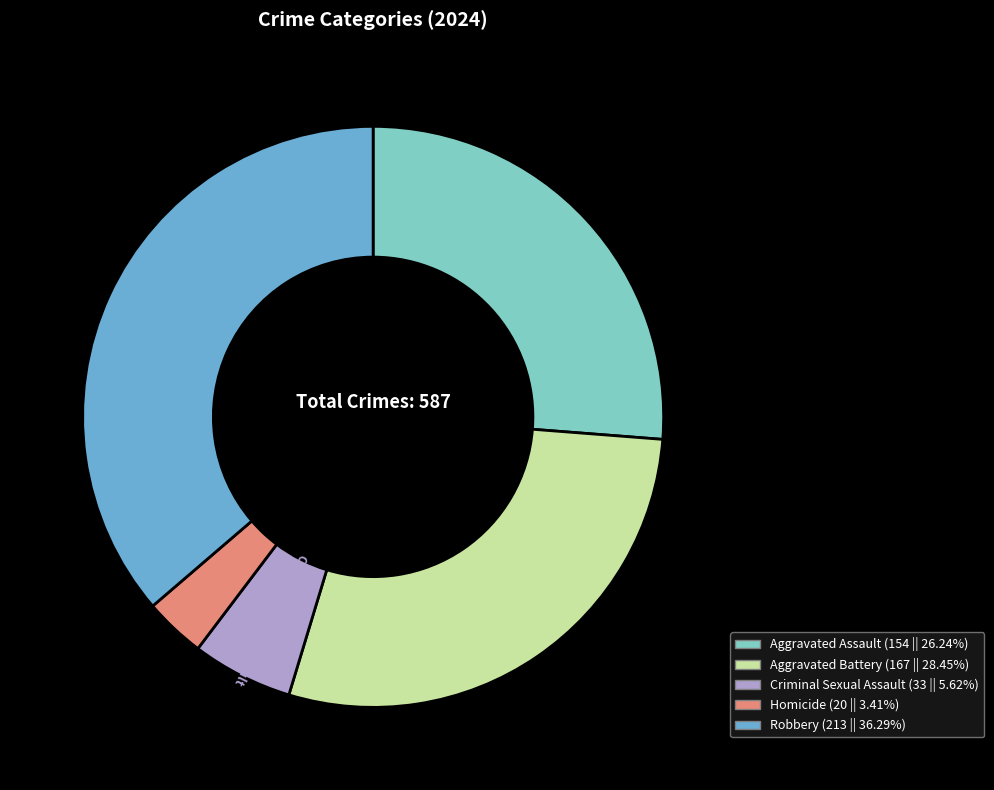

Count the number of slices in the pie.

5